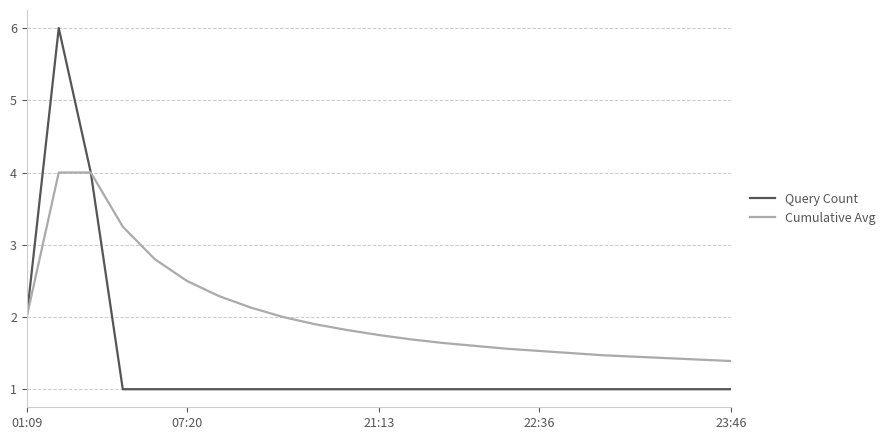

Which series has the largest total across all categories?

Cumulative Avg